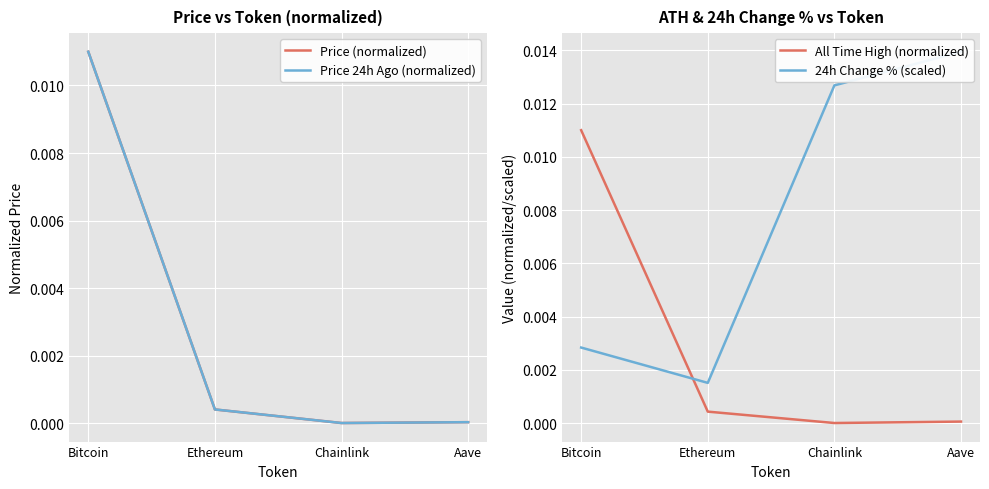

What is the label of the 4th point from the left?

Aave